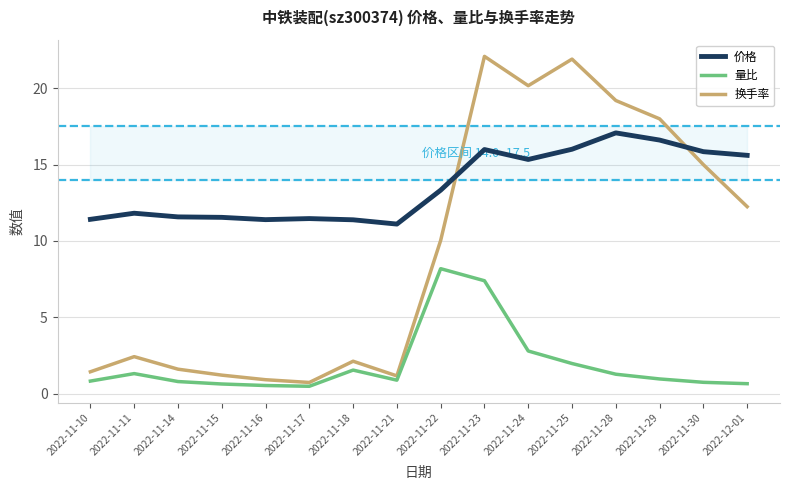

What is the minimum value for 量比?

0.5